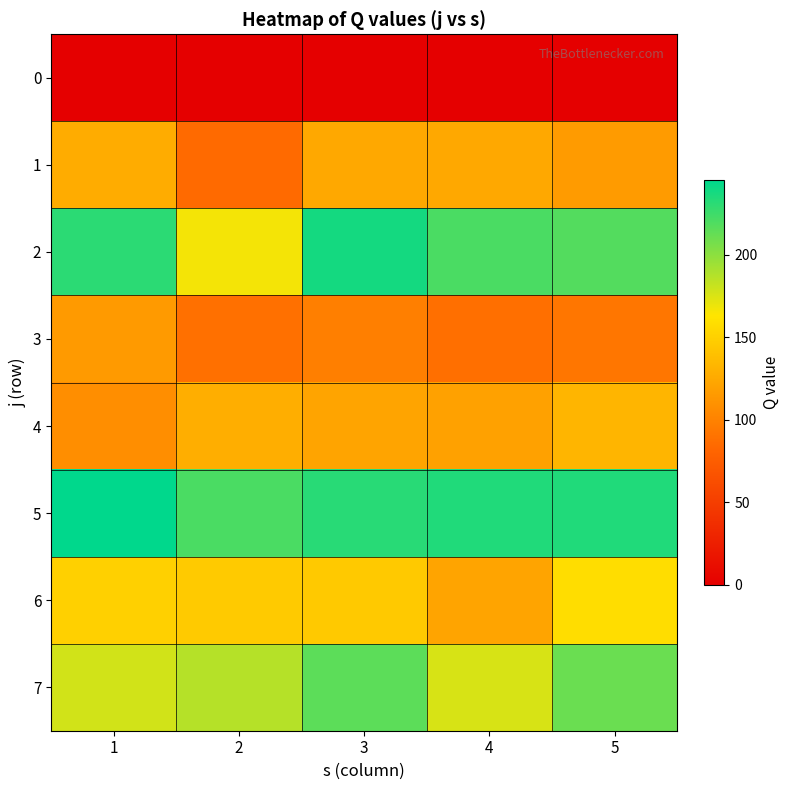

Reading right to left, extract all data points from this chart.

0: 5=0	4=0	3=0	2=0	1=0
1: 5=116	4=124	3=124	2=85	1=127
2: 5=218	4=221	3=238	2=167	1=231
3: 5=92	4=88	3=98	2=89	1=115
4: 5=133	4=120	3=122	2=128	1=108
5: 5=234	4=234	3=232	2=221	1=245
6: 5=158	4=122	3=145	2=146	1=150
7: 5=211	4=176	3=215	2=187	1=178